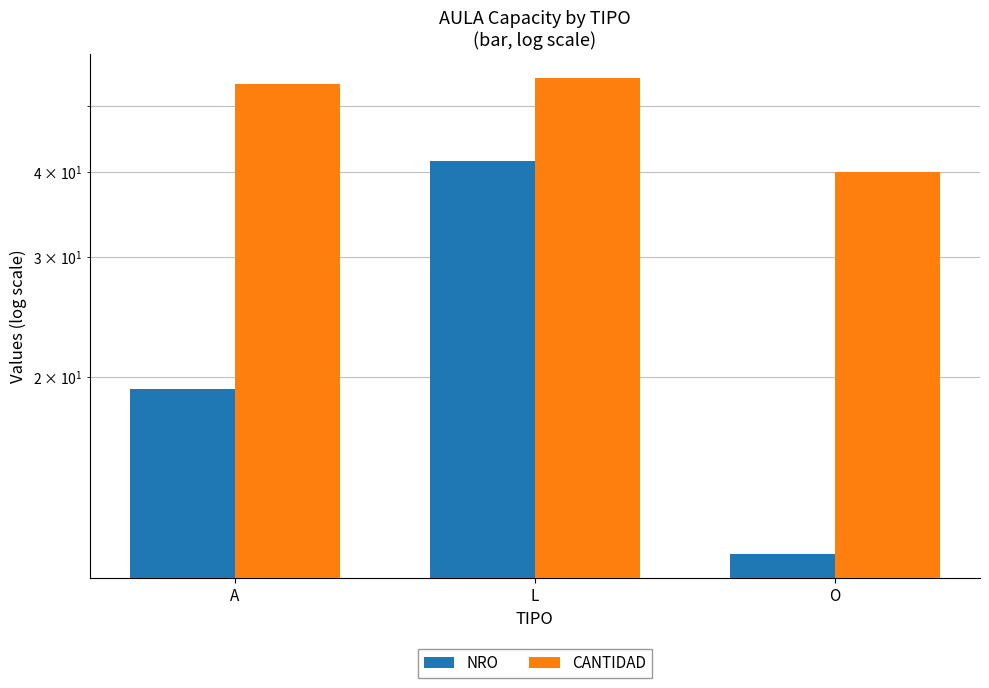

Reading right to left, what are all the values shown in this chart?

NRO: O=11.0	L=41.5	A=19.2
CANTIDAD: O=40.0	L=55.0	A=53.8